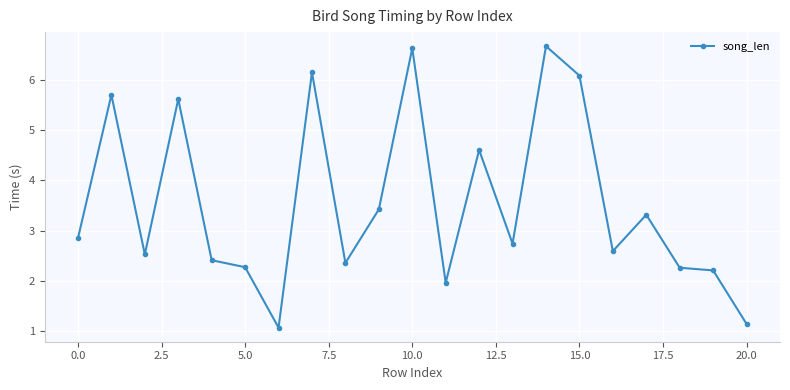

True or false: the data has more than 0 interior local peaks.

True